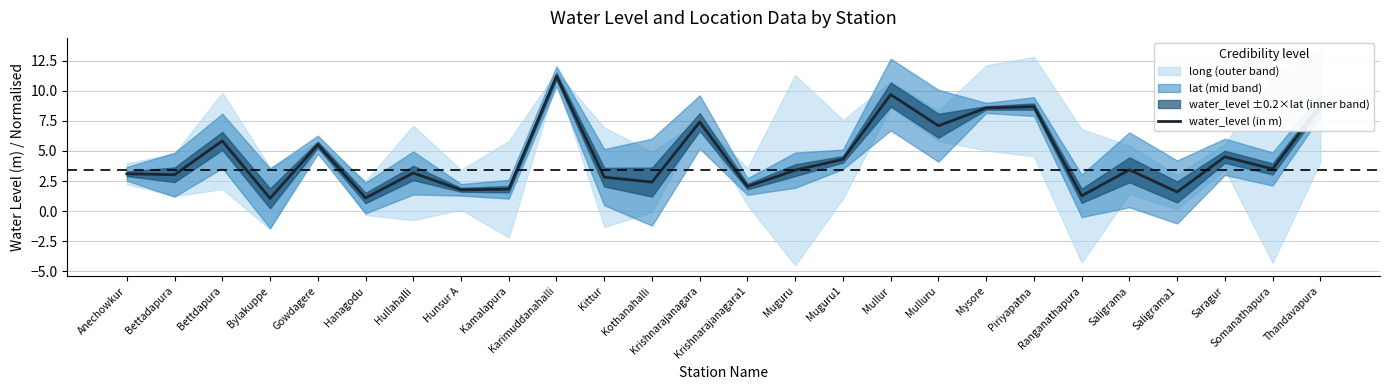

How many interior local valleys (lower than both neighbors) does the data have?

10